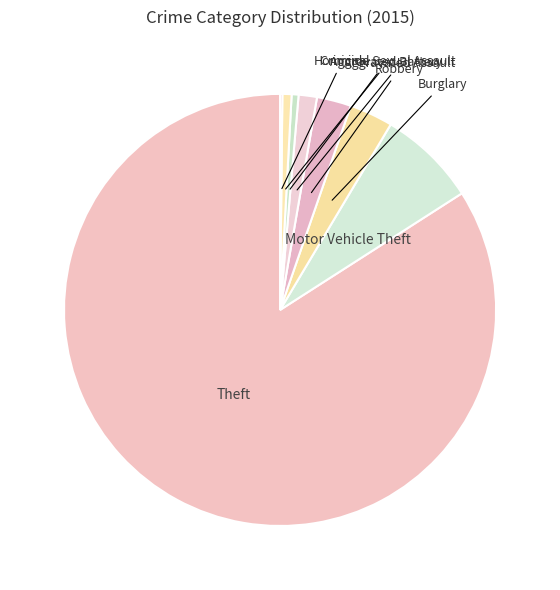

True or false: Criminal Sexual Assault accounts for 11% of the total.

False